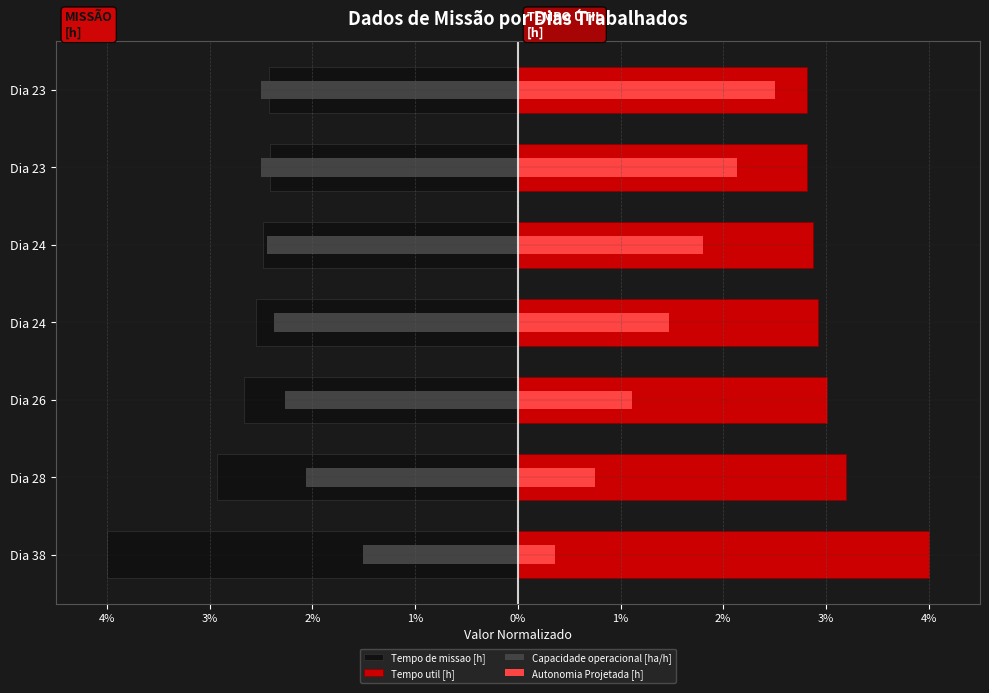

Read the Capacidade operacional [ha/h] value at Dia 38.

-1.5